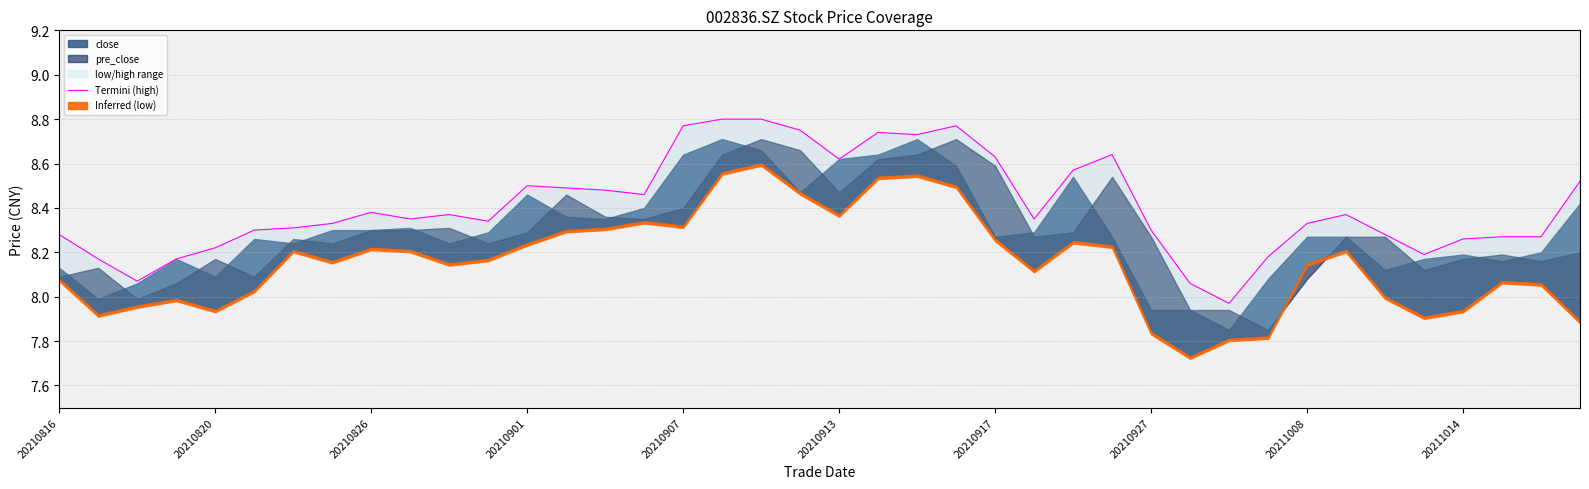

Between 32 and 37, which is larger?

32